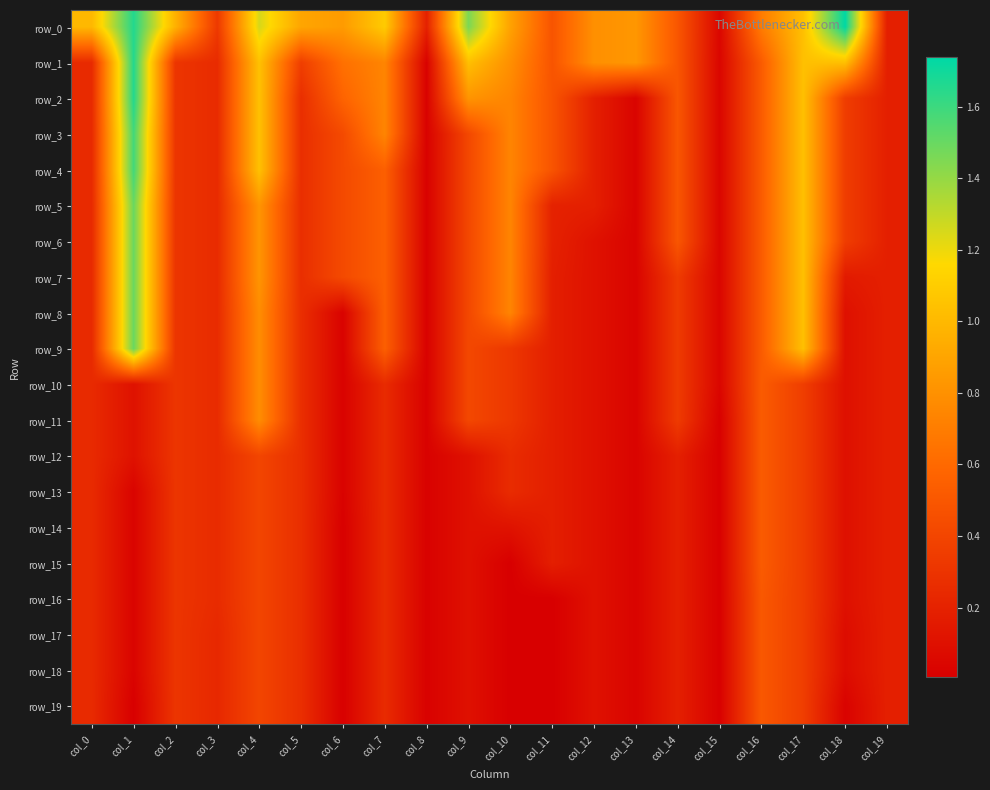

Reading left to right, what are all the values shown in this chart?

row_0: 1.0	1.7	1.0	0.3	1.3	0.9	0.9	1.1	0.2	1.5	0.9	0.5	0.8	0.8	0.5	0.0	0.7	1.0	1.7	0.2
row_1: 0.2	1.7	0.3	0.3	1.0	0.4	0.6	0.7	0.0	1.0	0.8	0.5	0.8	0.8	0.5	0.0	0.5	1.0	1.0	0.2
row_2: 0.2	1.7	0.3	0.3	1.0	0.3	0.6	0.7	0.0	0.8	0.7	0.5	0.2	0.0	0.5	0.0	0.5	1.0	0.4	0.2
row_3: 0.2	1.6	0.3	0.3	1.0	0.3	0.4	0.7	0.0	0.4	0.7	0.5	0.2	0.0	0.5	0.0	0.5	1.0	0.4	0.2
row_4: 0.2	1.6	0.3	0.3	1.0	0.3	0.4	0.5	0.0	0.4	0.7	0.5	0.2	0.0	0.5	0.0	0.5	1.0	0.4	0.2
row_5: 0.2	1.5	0.3	0.3	0.8	0.3	0.4	0.5	0.0	0.4	0.7	0.2	0.2	0.0	0.5	0.0	0.5	1.0	0.4	0.2
row_6: 0.2	1.5	0.3	0.3	0.8	0.3	0.4	0.5	0.0	0.4	0.7	0.2	0.1	0.0	0.5	0.0	0.5	1.0	0.4	0.2
row_7: 0.2	1.5	0.3	0.3	0.8	0.3	0.4	0.5	0.0	0.4	0.7	0.2	0.1	0.0	0.3	0.0	0.5	1.0	0.2	0.2
row_8: 0.2	1.5	0.3	0.3	0.8	0.3	0.0	0.5	0.0	0.4	0.7	0.2	0.1	0.0	0.3	0.0	0.5	1.0	0.1	0.2
row_9: 0.2	1.5	0.3	0.3	0.8	0.3	0.0	0.5	0.0	0.4	0.3	0.2	0.1	0.0	0.3	0.0	0.5	1.0	0.1	0.2
row_10: 0.2	0.1	0.3	0.3	0.8	0.3	0.0	0.3	0.0	0.4	0.3	0.2	0.1	0.0	0.3	0.0	0.5	0.4	0.1	0.2
row_11: 0.2	0.1	0.3	0.3	0.8	0.3	0.0	0.3	0.0	0.4	0.3	0.2	0.1	0.0	0.3	0.0	0.5	0.4	0.1	0.2
row_12: 0.2	0.1	0.3	0.3	0.4	0.3	0.0	0.3	0.0	0.1	0.3	0.2	0.1	0.0	0.2	0.0	0.5	0.4	0.1	0.2
row_13: 0.2	0.0	0.3	0.3	0.4	0.3	0.0	0.3	0.0	0.1	0.3	0.2	0.1	0.0	0.2	0.0	0.5	0.4	0.1	0.2
row_14: 0.2	0.0	0.3	0.3	0.4	0.3	0.0	0.3	0.0	0.1	0.1	0.2	0.1	0.0	0.2	0.0	0.5	0.4	0.1	0.2
row_15: 0.2	0.0	0.3	0.3	0.4	0.3	0.0	0.3	0.0	0.1	0.0	0.2	0.1	0.0	0.2	0.0	0.5	0.4	0.1	0.2
row_16: 0.2	0.0	0.3	0.3	0.4	0.3	0.0	0.3	0.0	0.1	0.0	0.0	0.1	0.0	0.2	0.0	0.5	0.4	0.1	0.2
row_17: 0.2	0.0	0.3	0.2	0.4	0.3	0.0	0.3	0.0	0.1	0.0	0.0	0.1	0.0	0.2	0.0	0.5	0.4	0.1	0.2
row_18: 0.2	0.0	0.3	0.2	0.4	0.3	0.0	0.3	0.0	0.1	0.0	0.0	0.1	0.0	0.2	0.0	0.5	0.4	0.1	0.2
row_19: 0.2	0.0	0.3	0.2	0.4	0.3	0.0	0.3	0.0	0.1	0.0	0.0	0.1	0.0	0.2	0.0	0.5	0.4	0.0	0.2